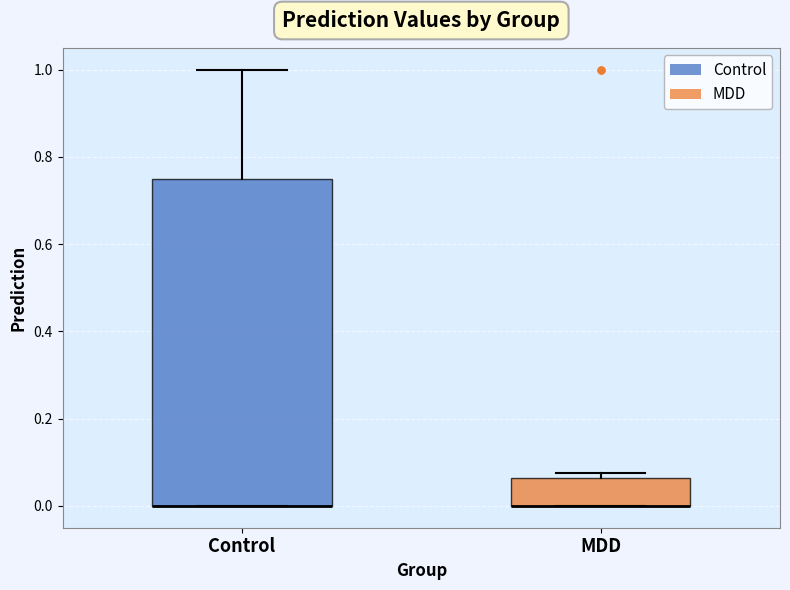

Reading left to right, transcribe this box plot: for each box, give where its median line is, the range the box spans, and where its two whiskers end, as read against the y-axis. The values are not printed on the chart, so give them approximately, as read against the axis.

Control: median 0.00 (drawn on the box's lower edge), box 0.00 to 0.74, whiskers 0.00 to 1.00
MDD: median 0.00 (drawn on the box's lower edge), box 0.00 to 0.06, whiskers 0.00 to 0.08